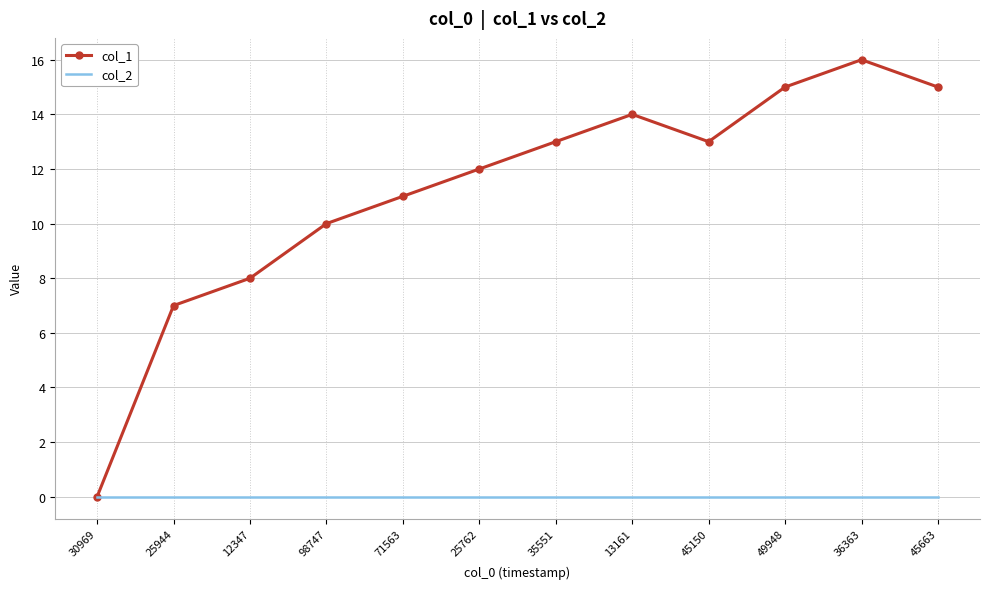

Reading left to right, list all the values displayed in this chart.

col_1: 30969=0	25944=7	12347=8	98747=10	71563=11	25762=12	35551=13	13161=14	45150=13	49948=15	36363=16	45663=15
col_2: 30969=0	25944=0	12347=0	98747=0	71563=0	25762=0	35551=0	13161=0	45150=0	49948=0	36363=0	45663=0